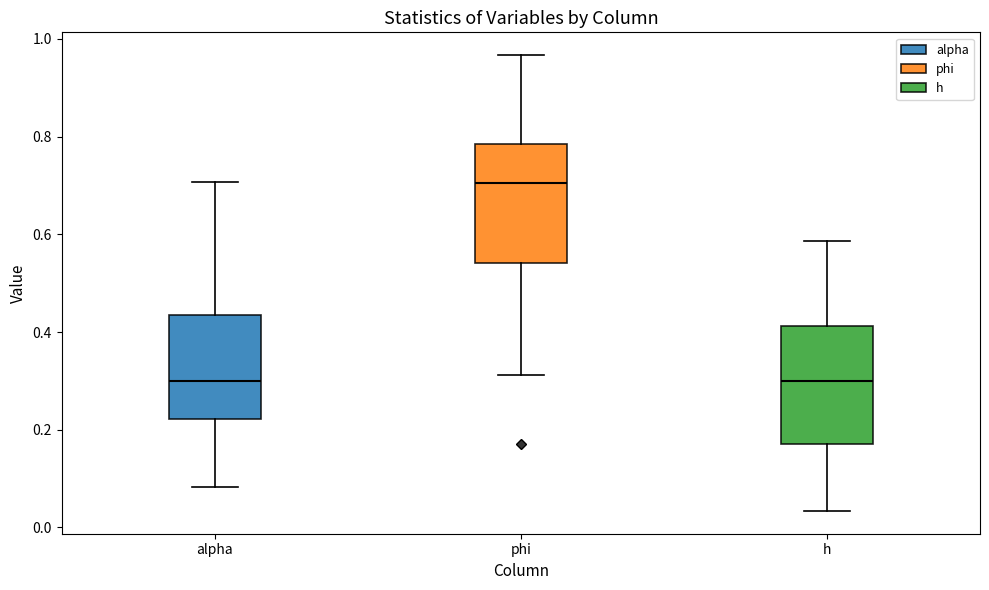

Where does the lower whisker of the box for h end on the y-axis? The values are not printed on the chart, so give them approximately, as read against the axis.

0.04